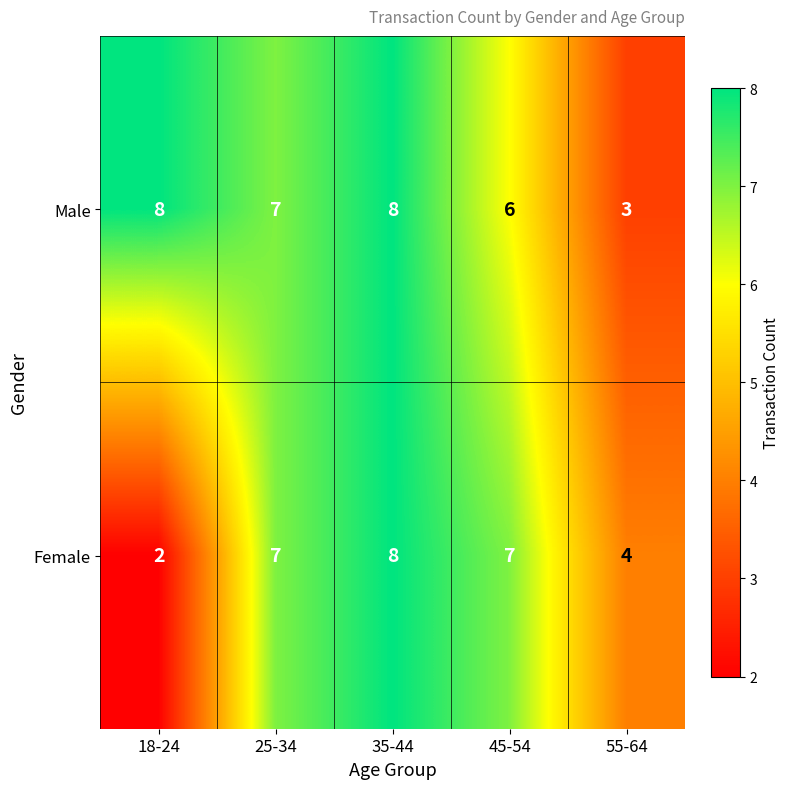

Rank the series at 55-64 from lowest to highest value.

Male, Female